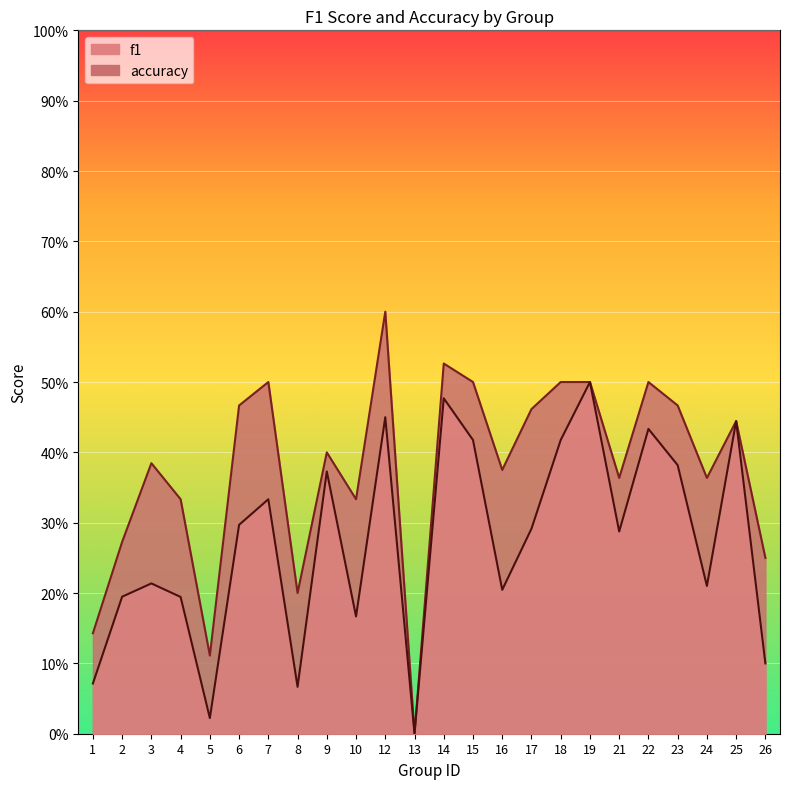

In accuracy, how many points are higher than both neighbors (excluding endpoints)?

7